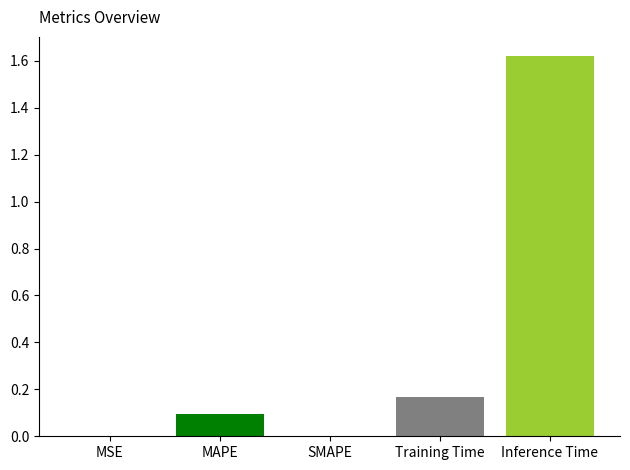

Rank the categories by value from lowest to highest.

SMAPE, MSE, MAPE, Training Time, Inference Time